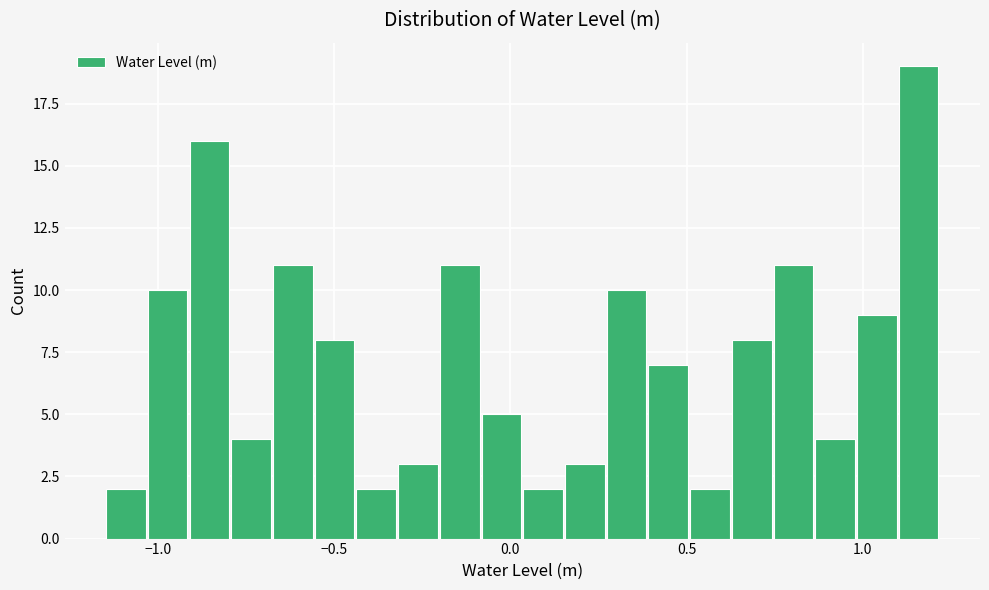

Read against the x-axis, roughly where is the centre of the tallest bar?

1.15